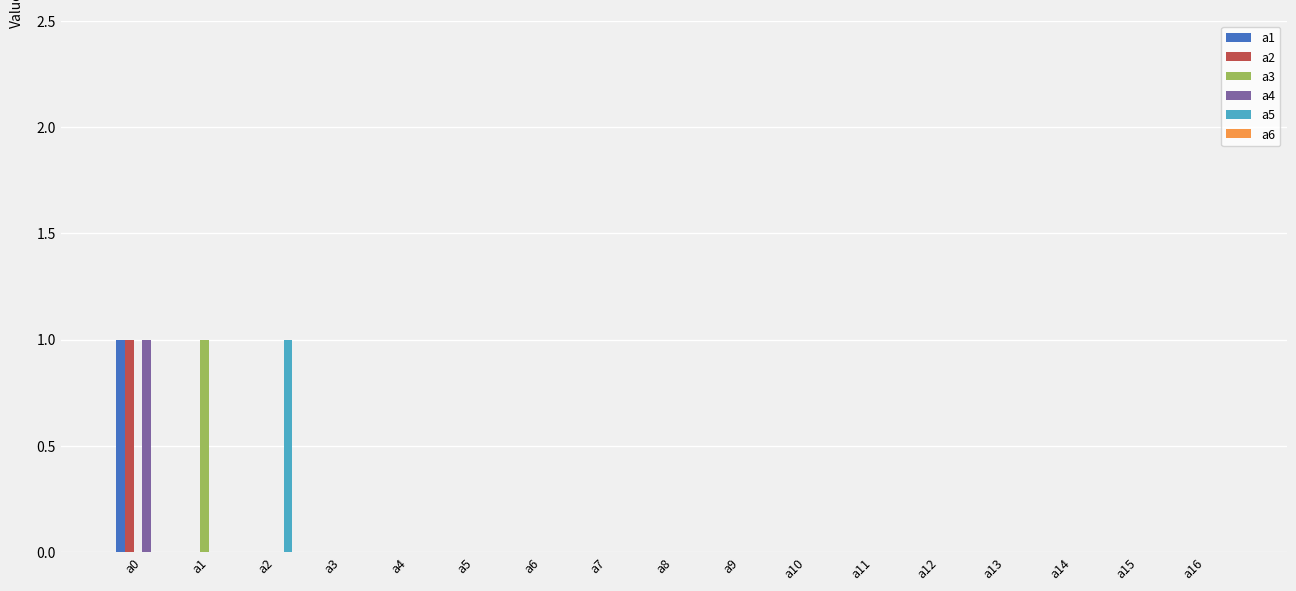

At which category is the sum across all series the highest?

a0